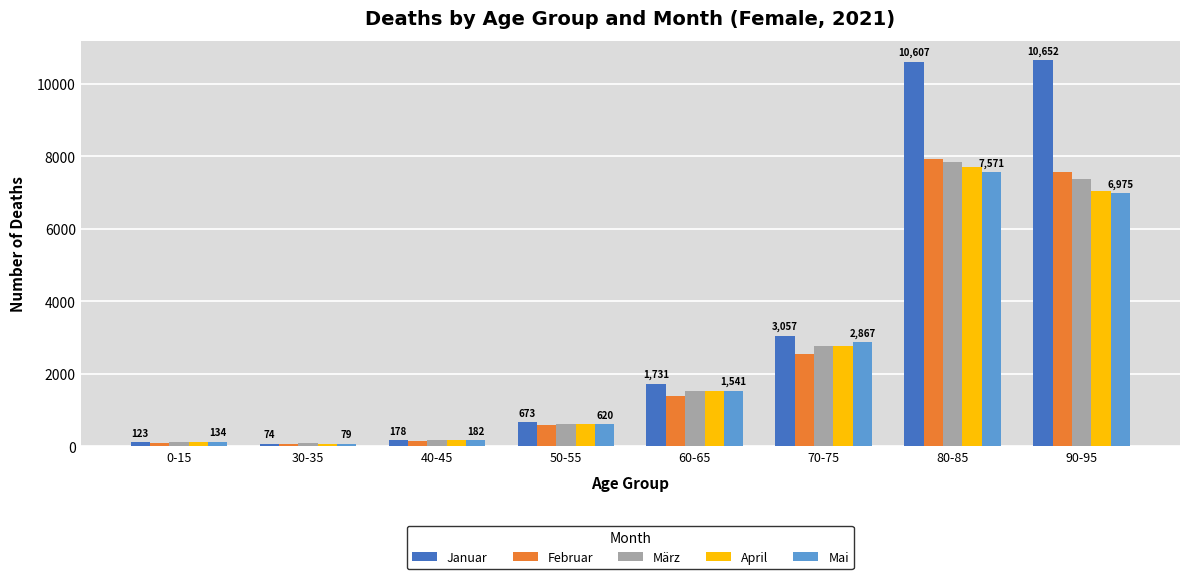

What is the value of the März bar at the 4th from the left?

623